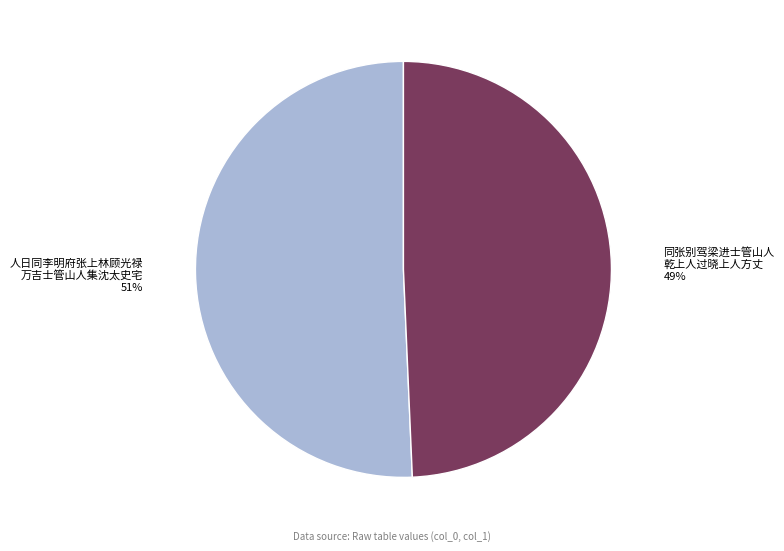

To the nearest percent, what is the average slice percentage?

50%